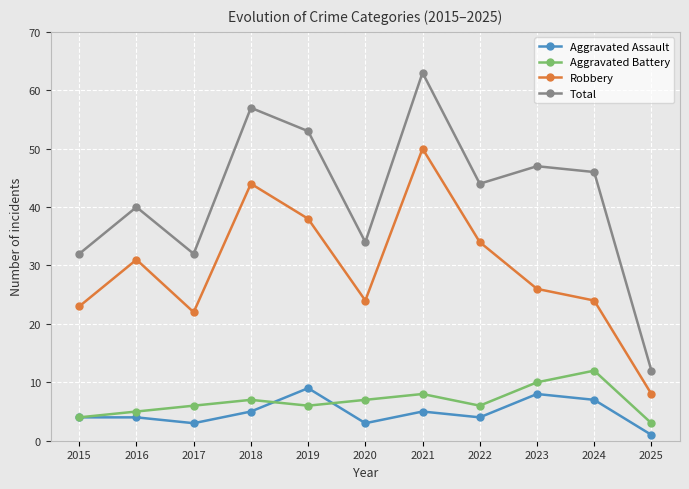

Which series changed the most between 2015 and 2025?

Total